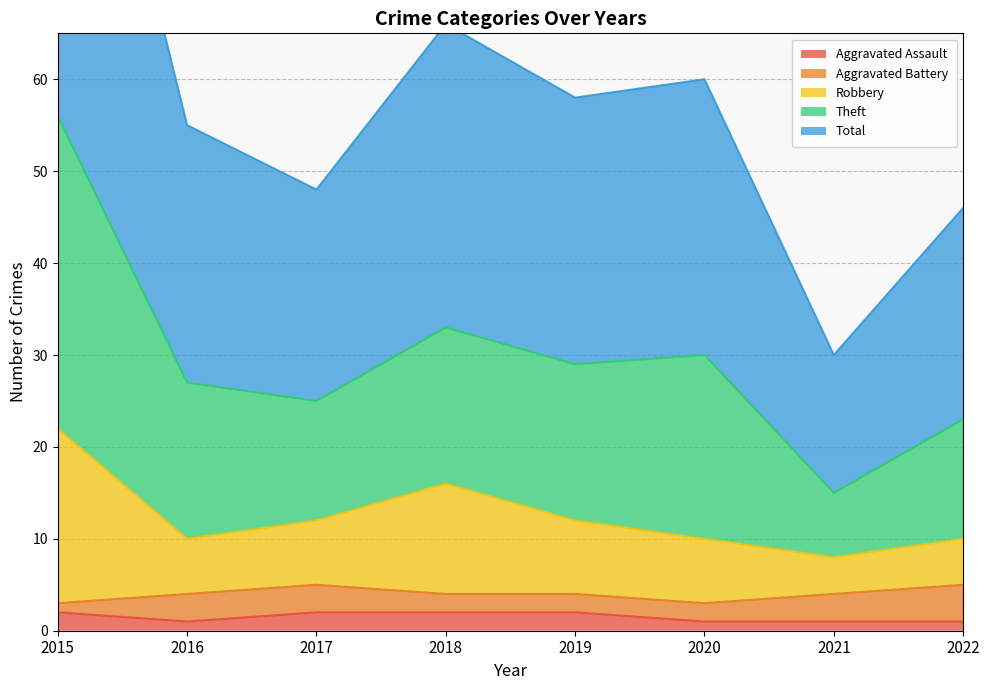

True or false: Aggravated Assault has a value of 2 at 2018.

True